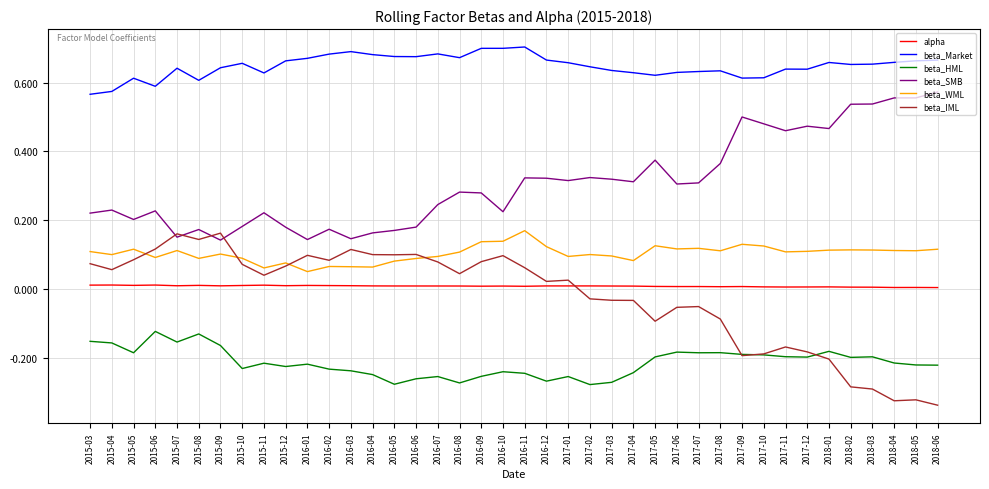

Which series has the largest total across all categories?

beta_Market